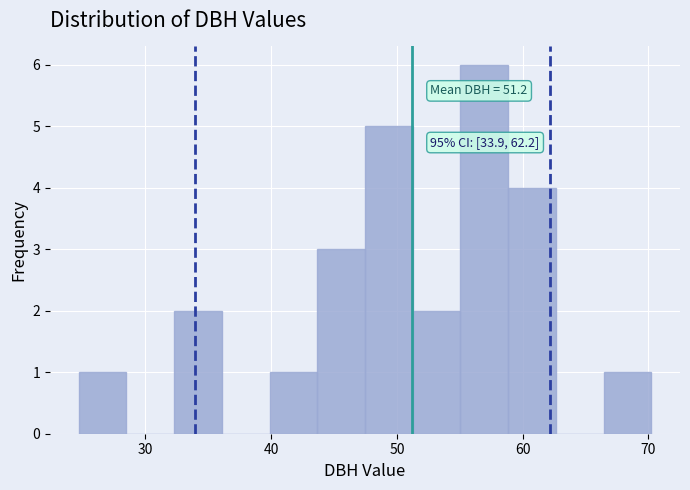

Read against the x-axis, roughly where is the centre of the tallest bar?

57